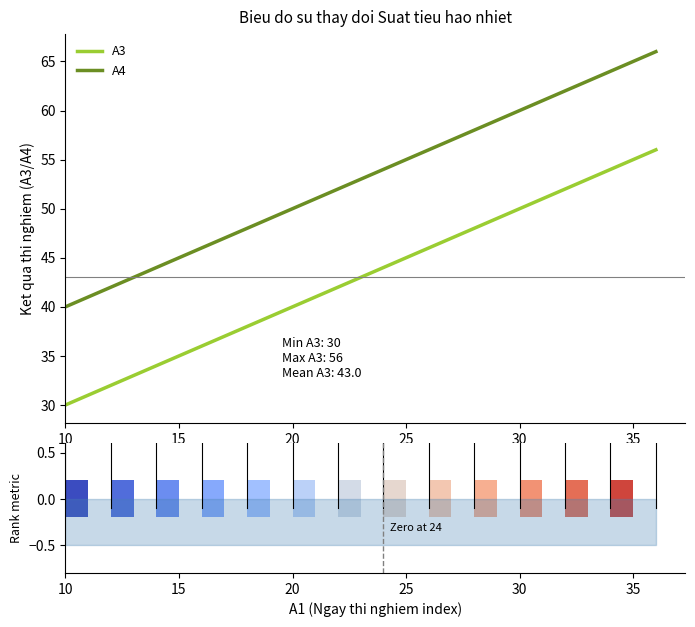

True or false: A4 and A3 cross at least once.

False